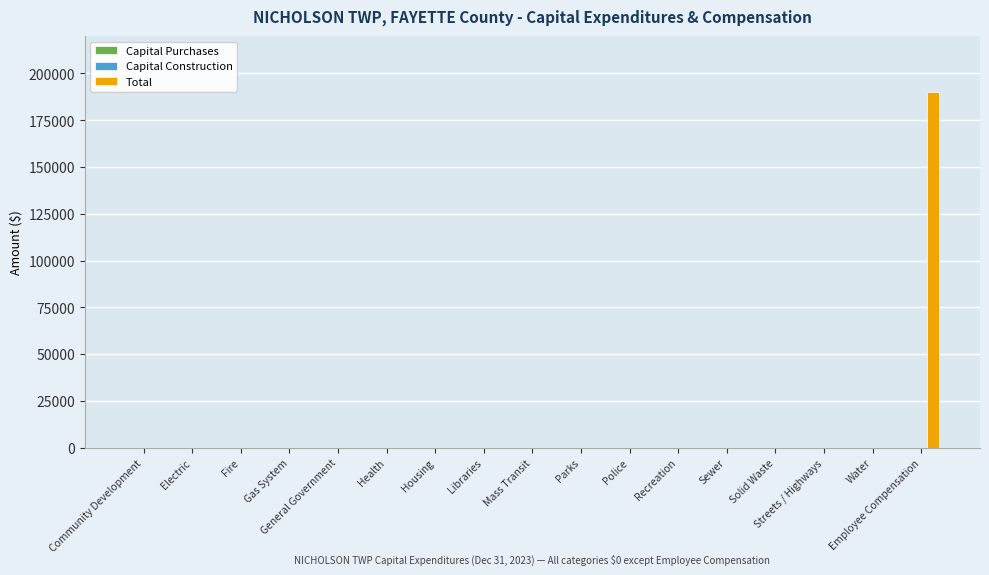

What is the sum of all values?

189840